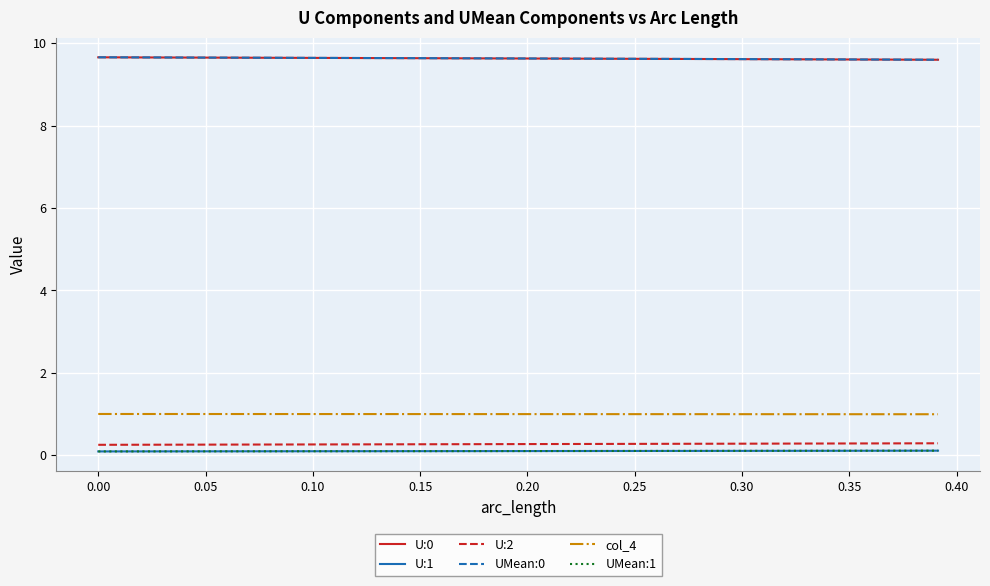

True or false: col_4 and U:2 intersect in this chart.

False